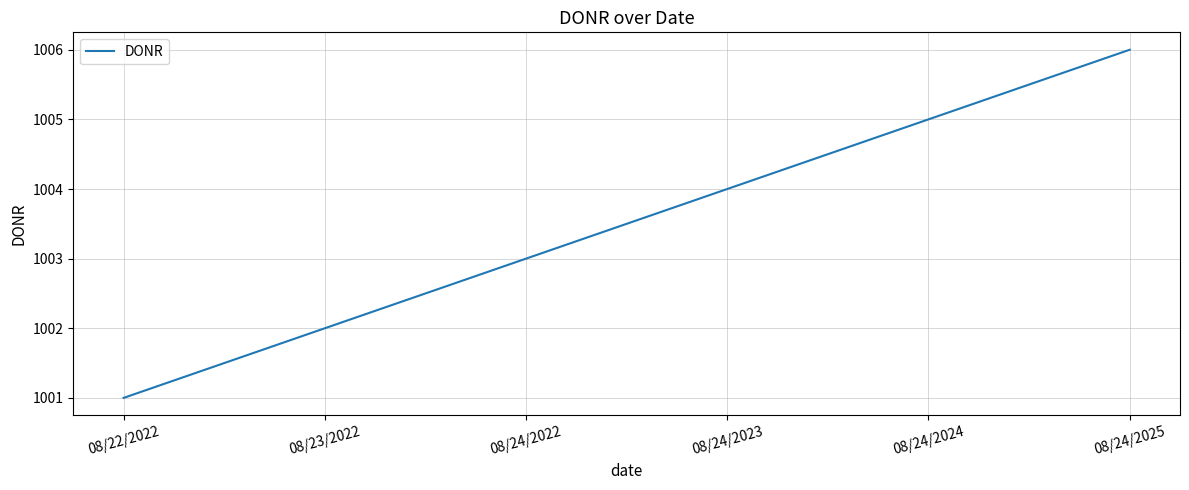

How many lines are shown in the chart?

1